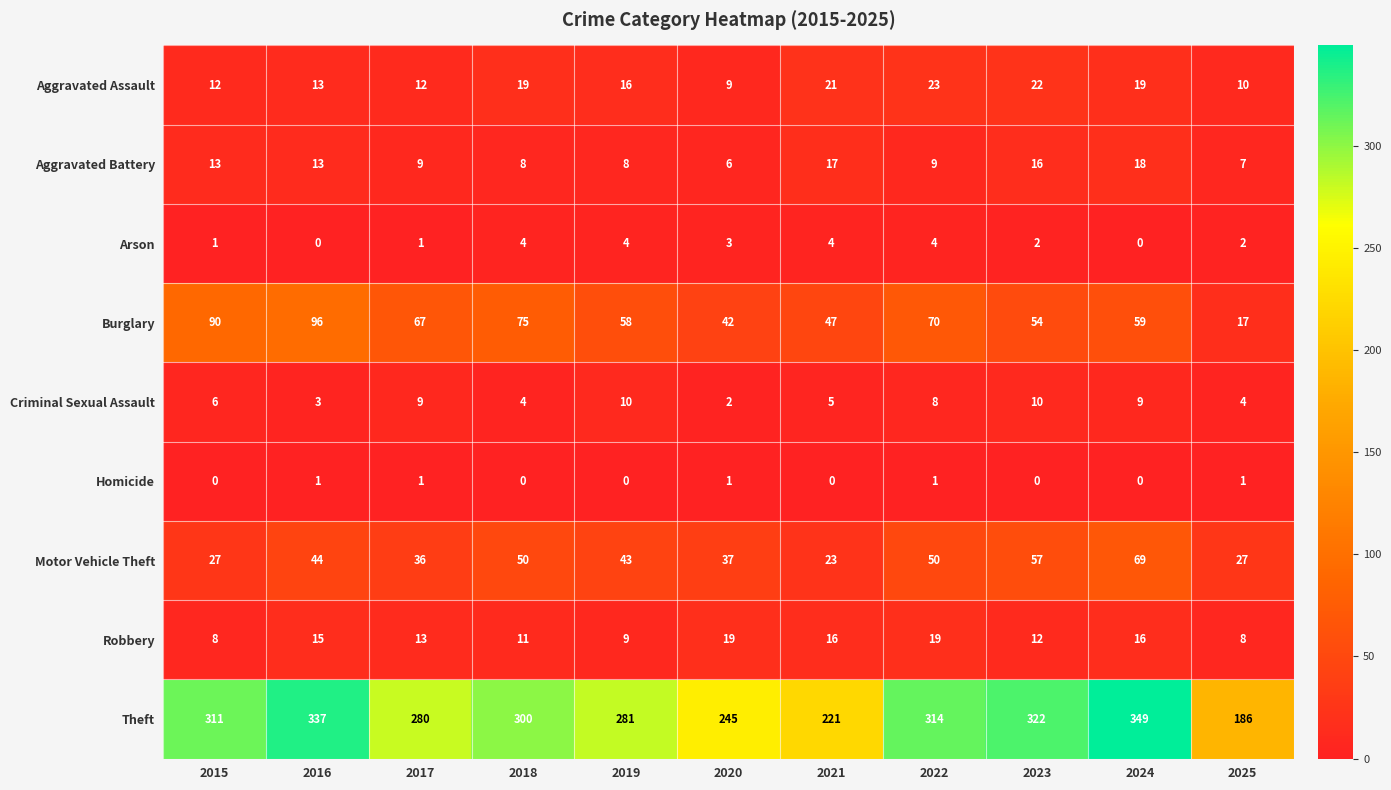

What is the spread (max minus min) of values at 2021?

221